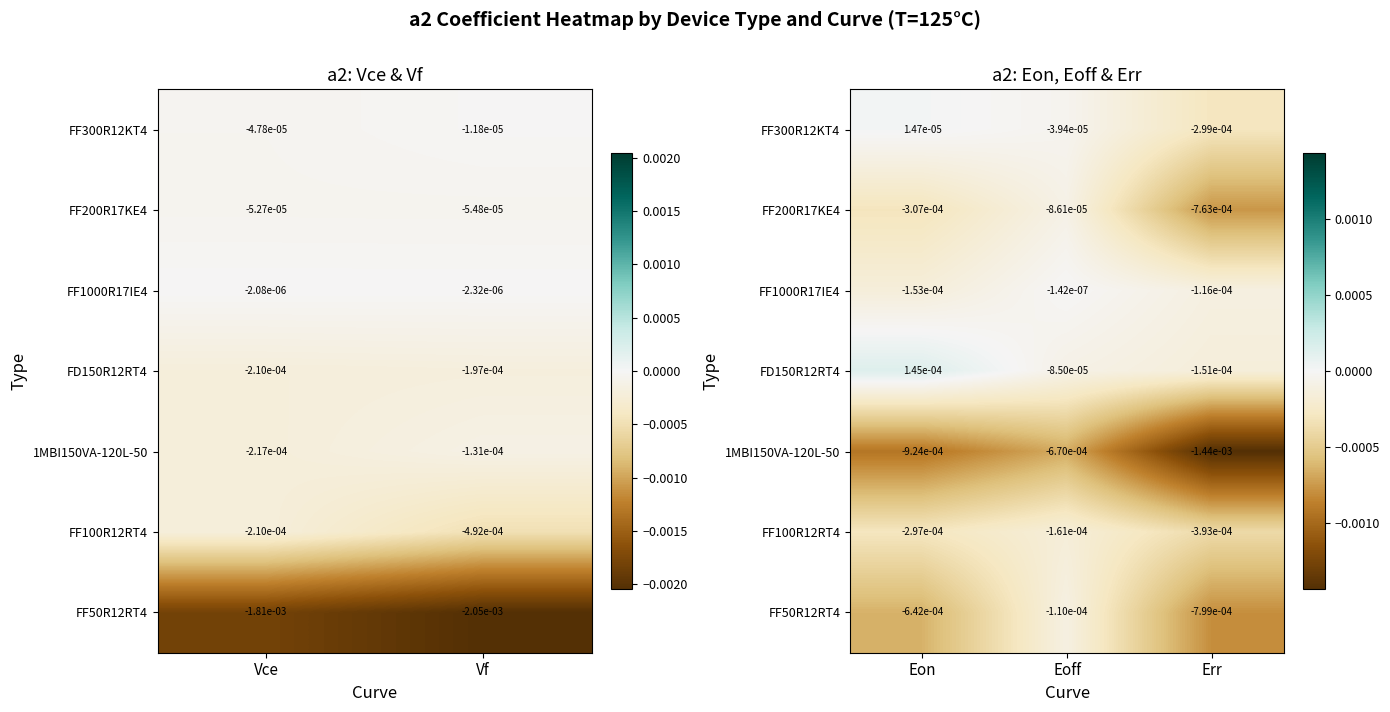

List the series in order of their peak value, lowest first.

1MBI150VA-120L-50, FF100R12RT4, FF50R12RT4, FF200R17KE4, FF1000R17IE4, FF300R12KT4, FD150R12RT4